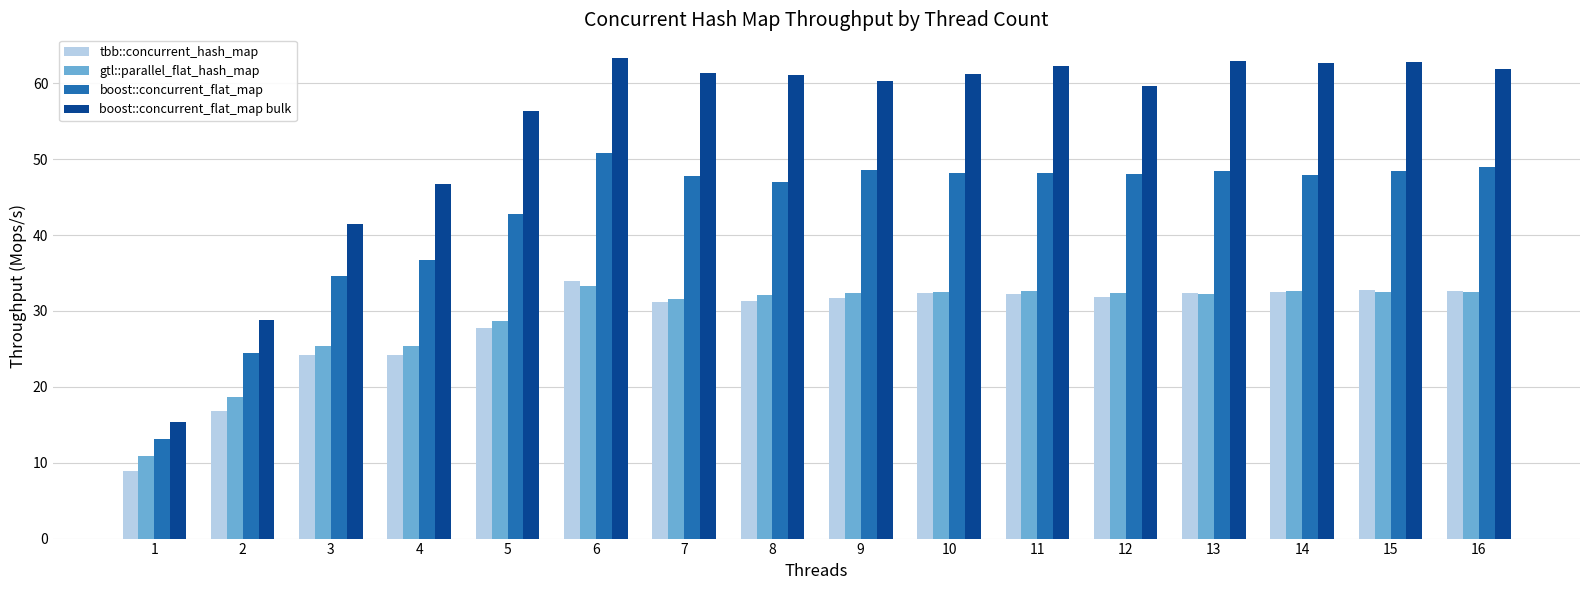

What are all the series names shown in the legend?

tbb::concurrent_hash_map, gtl::parallel_flat_hash_map, boost::concurrent_flat_map, boost::concurrent_flat_map bulk